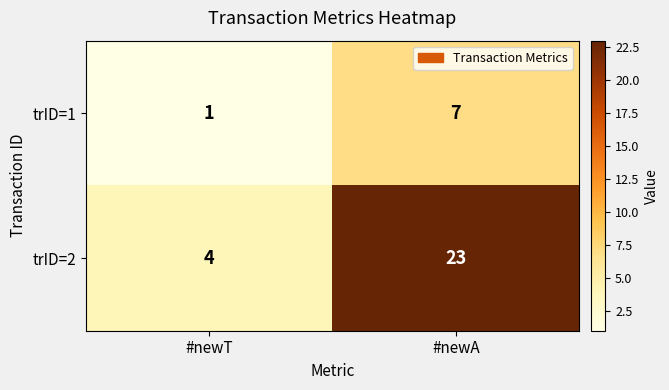

What is the total value across all series at #newT?

5